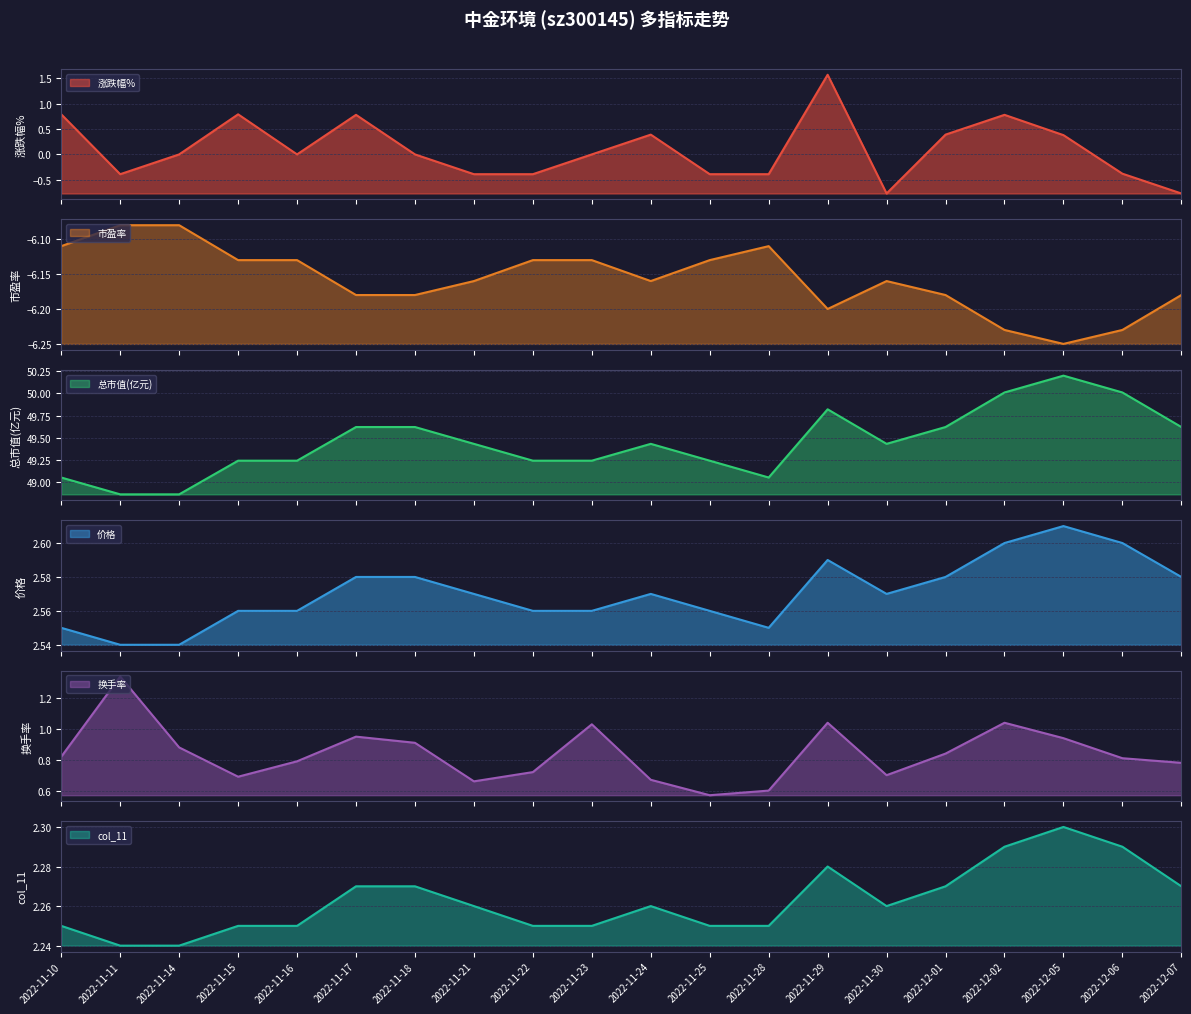

Reading left to right, what are all the values shown in this chart?

涨跌幅%: 0.8	-0.4	0.0	0.8	0.0	0.8	0.0	-0.4	-0.4	0.0	0.4	-0.4	-0.4	1.6	-0.8	0.4	0.8	0.4	-0.4	-0.8
市盈率: -6.1	-6.1	-6.1	-6.1	-6.1	-6.2	-6.2	-6.2	-6.1	-6.1	-6.2	-6.1	-6.1	-6.2	-6.2	-6.2	-6.2	-6.2	-6.2	-6.2
总市值(亿元): 49.0	48.9	48.9	49.2	49.2	49.6	49.6	49.4	49.2	49.2	49.4	49.2	49.0	49.8	49.4	49.6	50.0	50.2	50.0	49.6
价格: 2.5	2.5	2.5	2.6	2.6	2.6	2.6	2.6	2.6	2.6	2.6	2.6	2.5	2.6	2.6	2.6	2.6	2.6	2.6	2.6
换手率: 0.8	1.3	0.9	0.7	0.8	0.9	0.9	0.7	0.7	1.0	0.7	0.6	0.6	1.0	0.7	0.8	1.0	0.9	0.8	0.8
col_11: 2.2	2.2	2.2	2.2	2.2	2.3	2.3	2.3	2.2	2.2	2.3	2.2	2.2	2.3	2.3	2.3	2.3	2.3	2.3	2.3